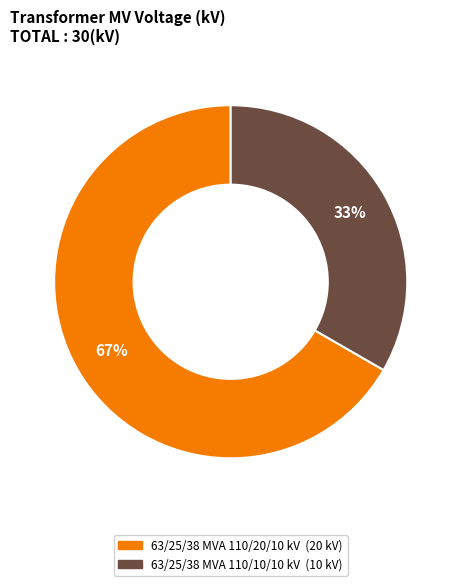

True or false: 63/25/38 MVA 110/10/10 kV accounts for 33% of the total.

True